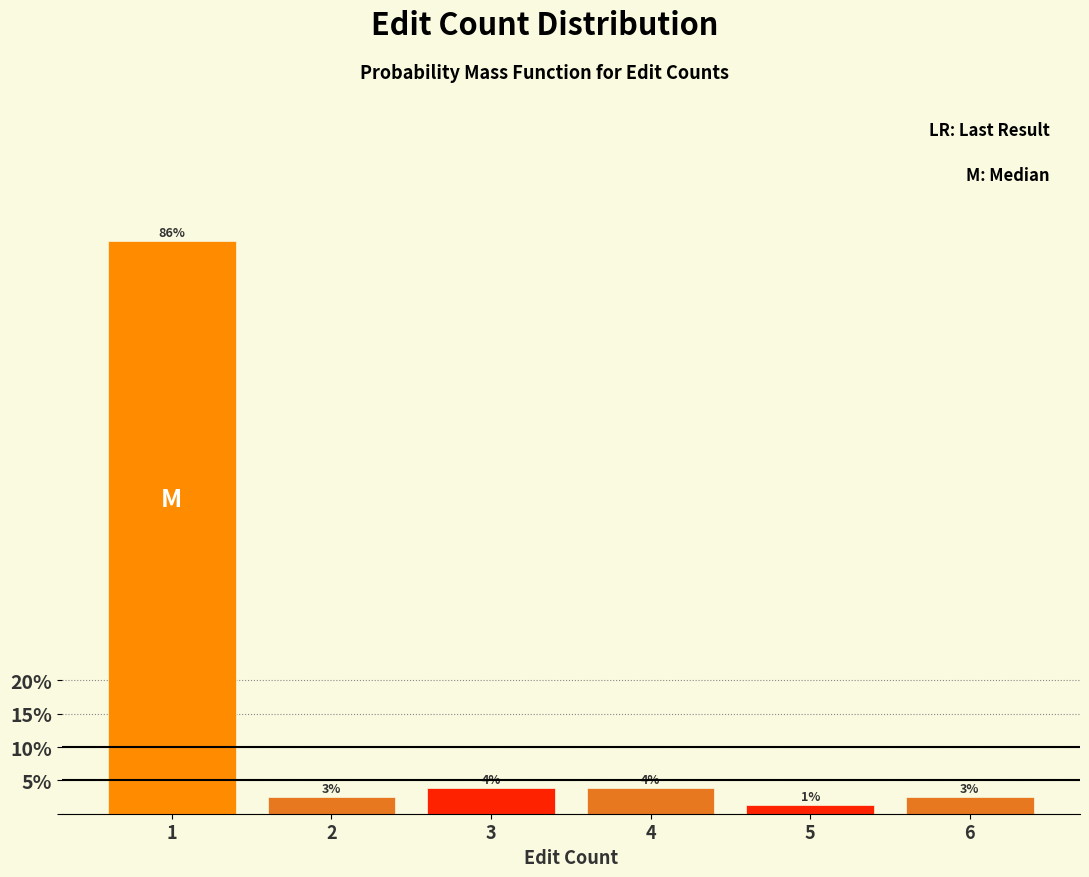

How many bars are there in total?

6